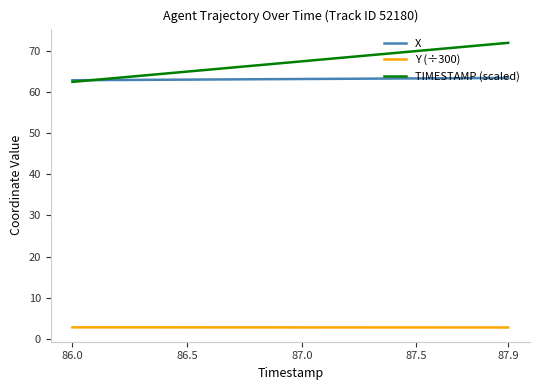

What is the smallest value displayed?

2.8